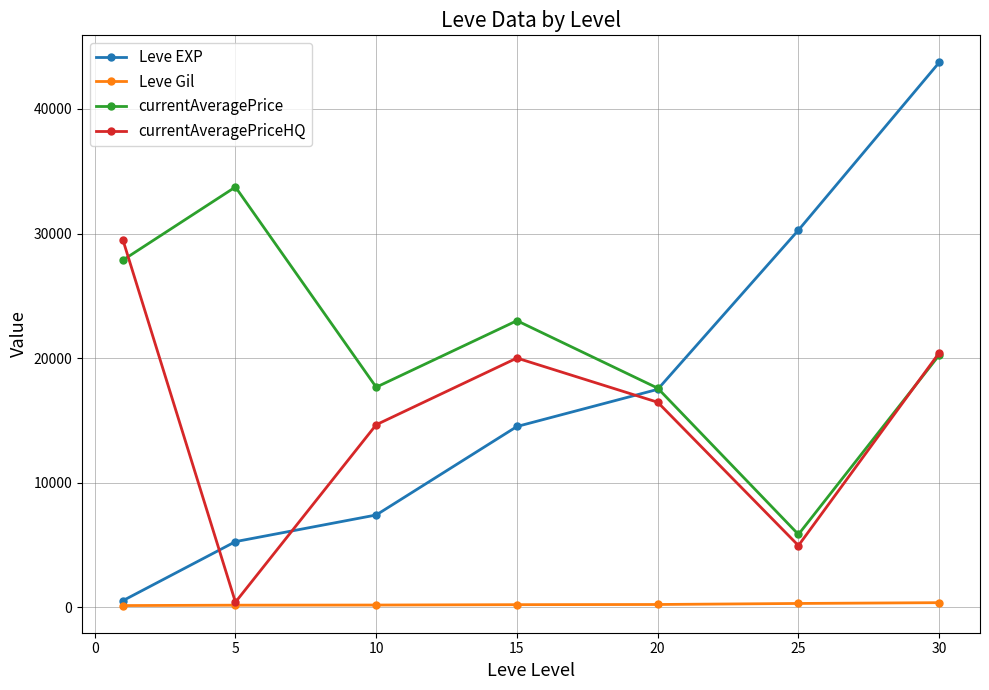

True or false: currentAveragePrice has more than 0 interior local peaks.

True